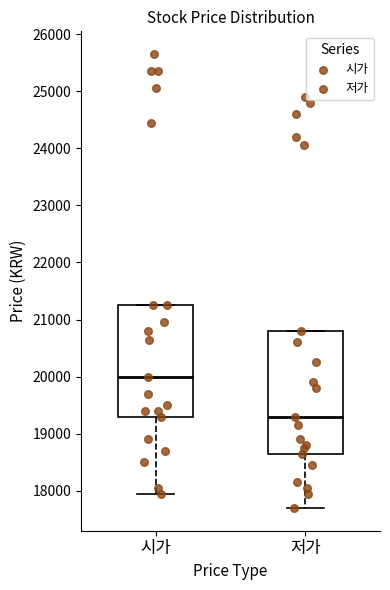

Which box's median line is the highest?

시가